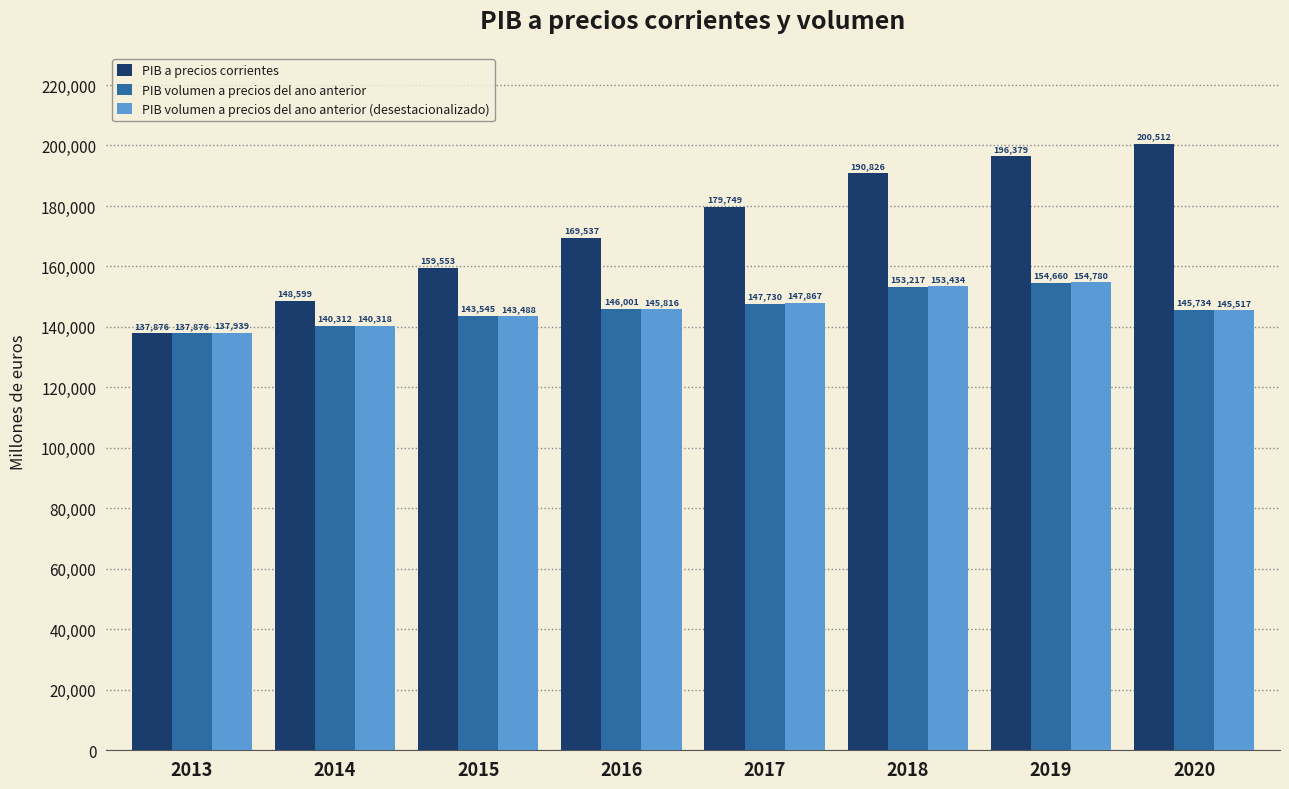

Rank the series at 2014 from highest to lowest value.

PIB a precios corrientes, PIB volumen a precios del ano anterior (desestacionalizado), PIB volumen a precios del ano anterior